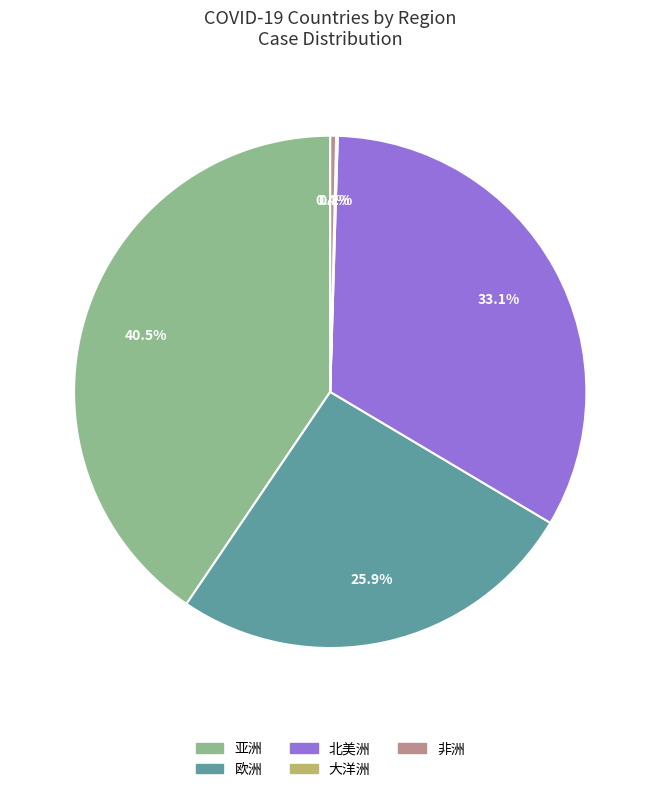

Is there any slice that represents more than half of the pie?

No